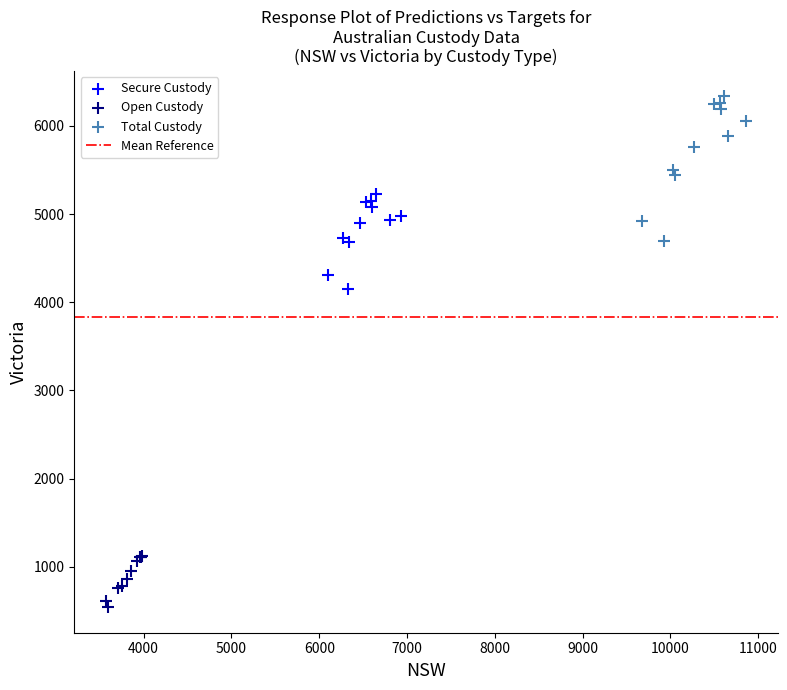

Which series has the widest spread of Y values?

Total Custody